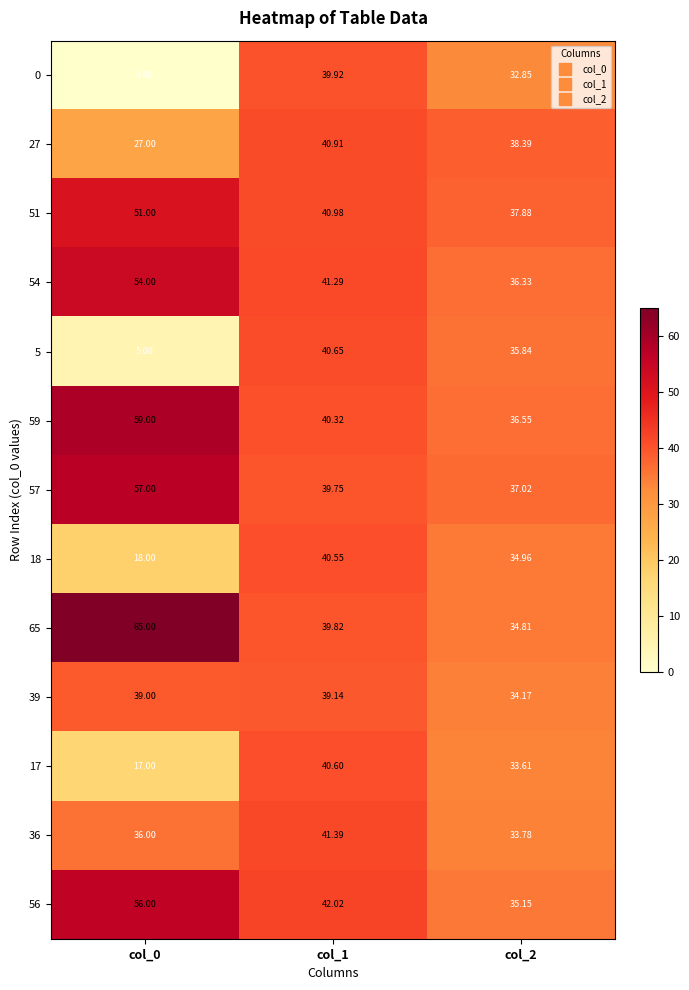

At which category does the chart reach its minimum across all series?

col_0